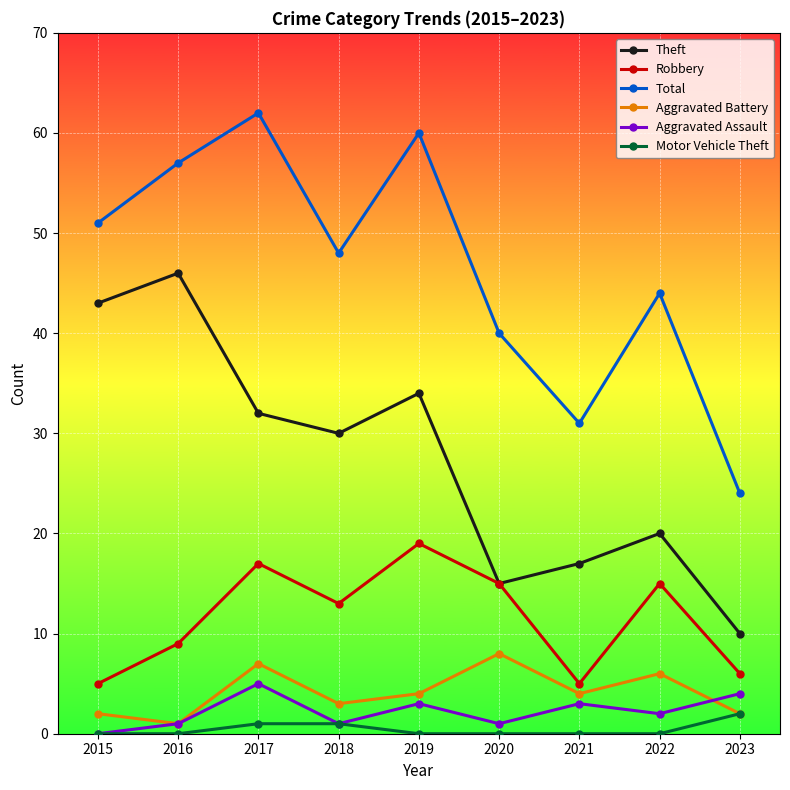

What is the difference between the maximum and second lowest values in the Total series?

31